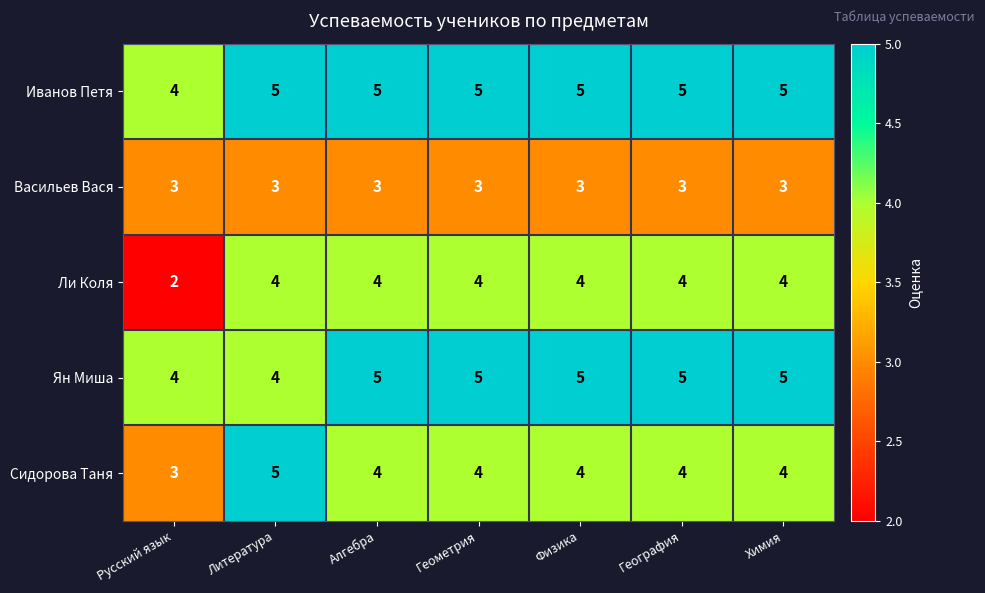

Between Русский язык and Химия, which series saw the biggest shift?

Ли Коля